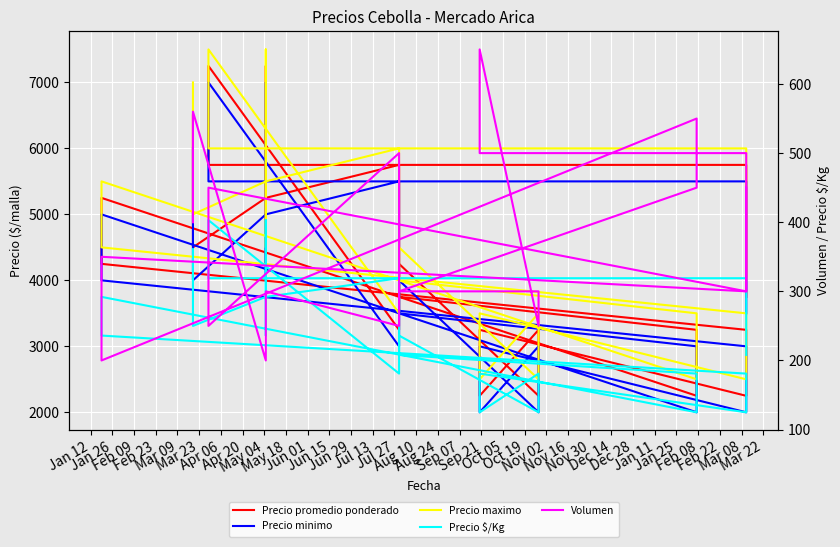

The value of Precio minimo at May 04 is 2927. True or false?

False